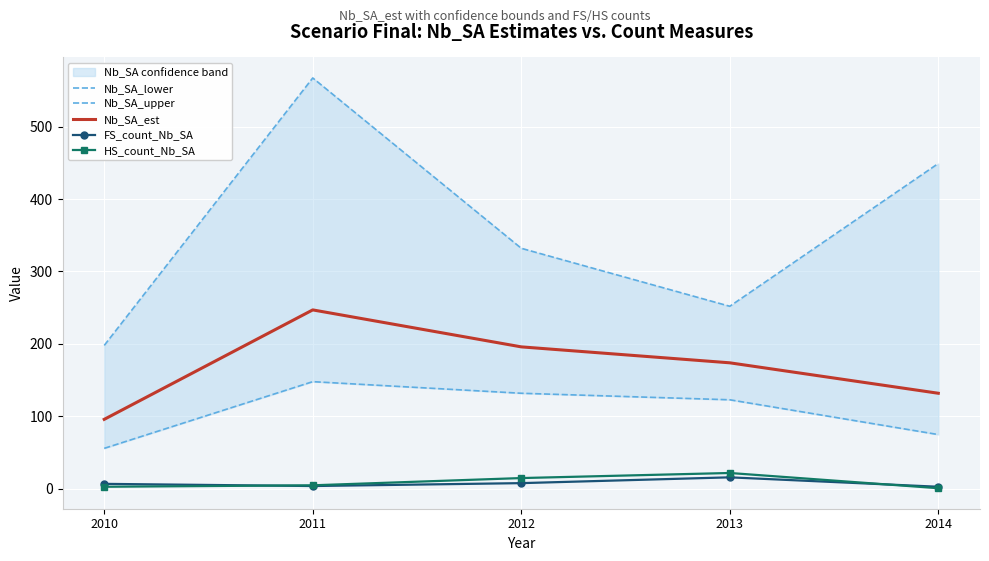

Is the value of Nb_SA_lower at 2012 greater than the value of Nb_SA_est at 2010?

Yes